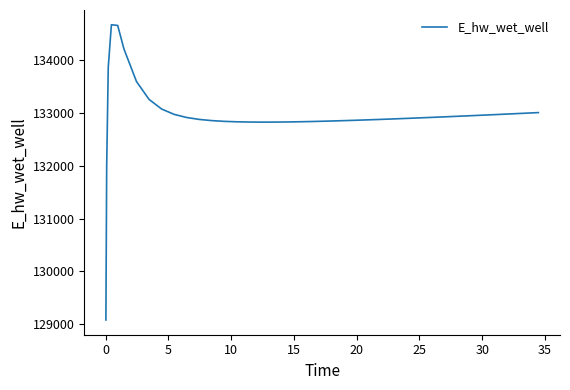

What is the maximum value shown in the chart?

134662.9